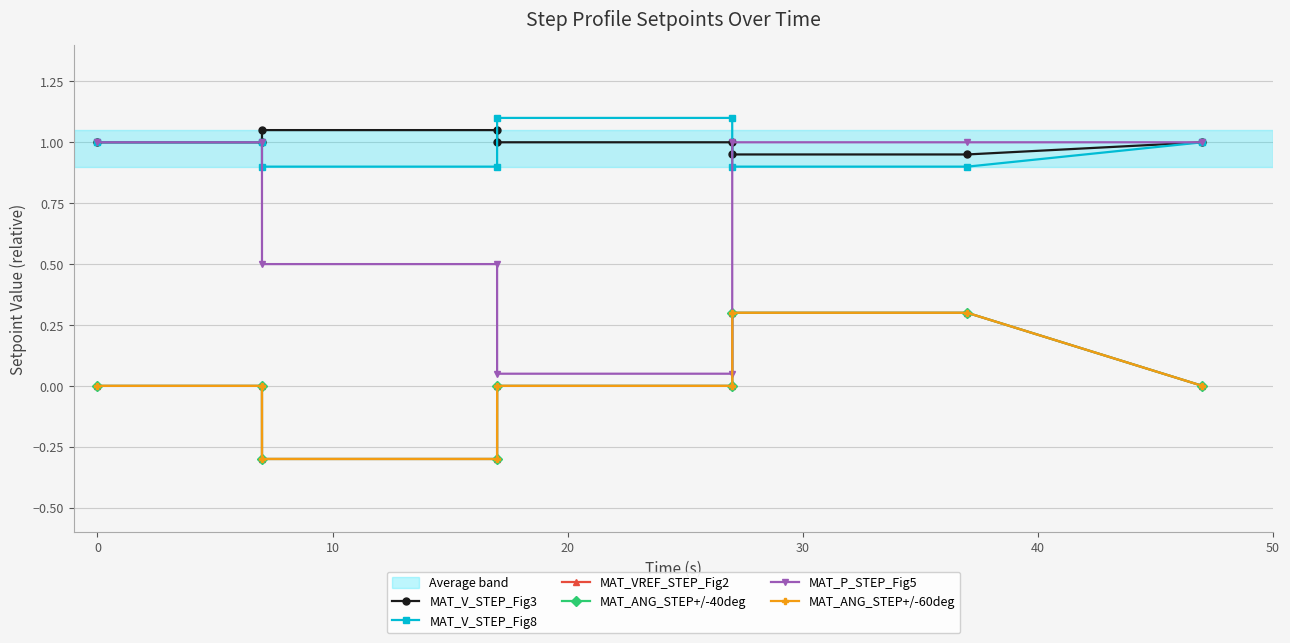

True or false: MAT_P_STEP_Fig5 and MAT_ANG_STEP+/-40deg cross at least once.

False